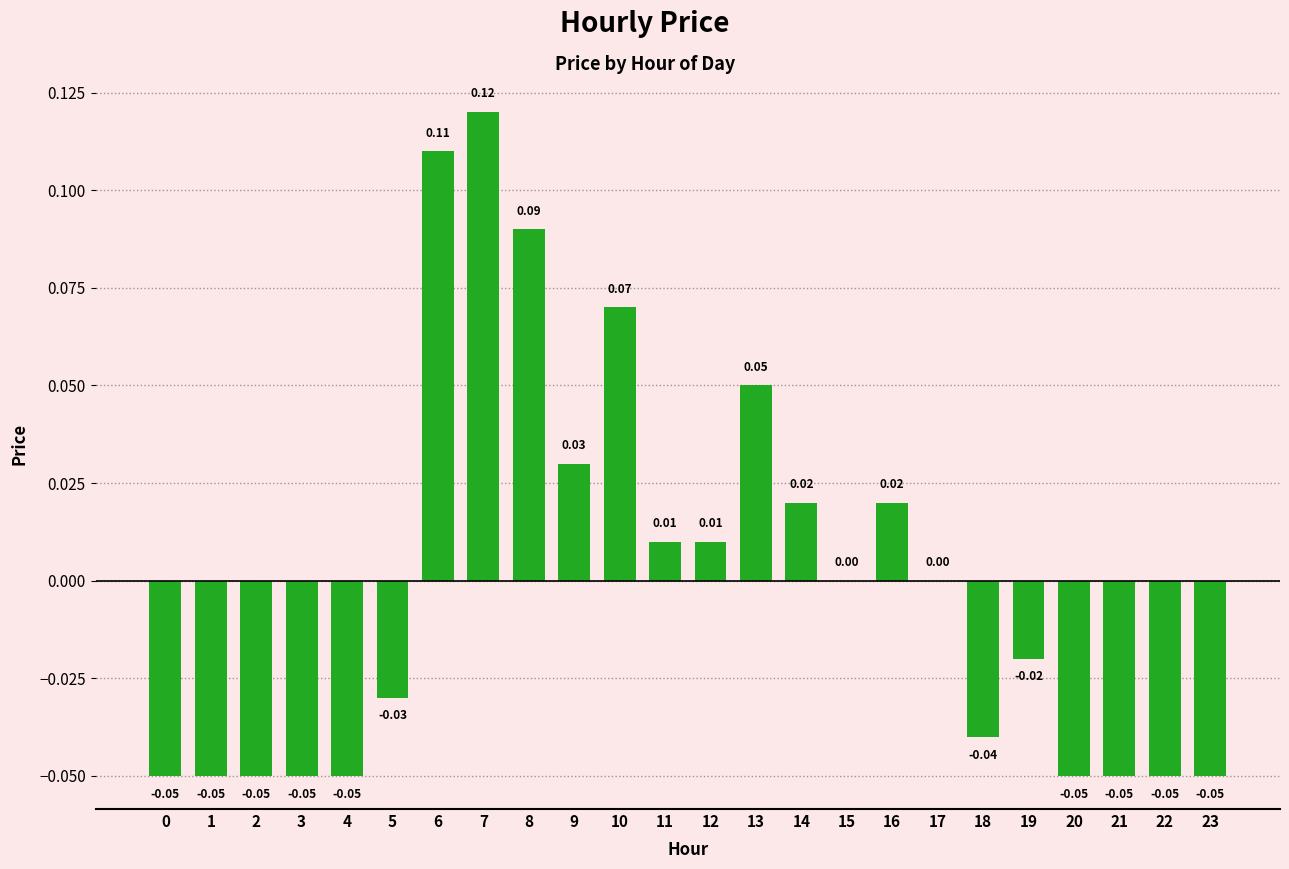

What is the change in value from 5 to 13?

+0.1